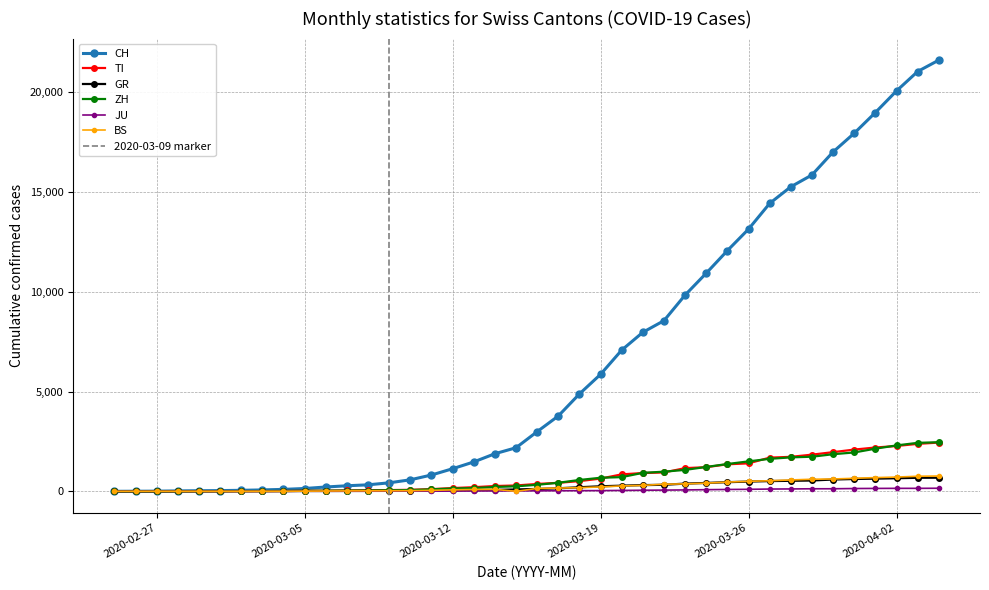

Reading left to right, transcribe all the data shown in this chart.

CH: 0	4	8	20	30	36	50	70	97	141	216	278	325	426	577	817	1132	1472	1883	2183	2989	3774	4879	5861	7075	7967	8551	9835	10930	12061	13138	14426	15259	15851	17005	17942	18979	20062	21035	21605
TI: 0	1	1	1	2	2	4	8	13	25	28	41	49	61	75	108	163	206	265	293	368	426	511	638	849	916	945	1162	1209	1354	1401	1688	1727	1837	1962	2091	2195	2271	2377	2442
GR: 0	2	2	6	6	6	9	10	13	15	16	18	19	28	32	44	53	65	73	93	118	152	204	252	283	311	327	386	419	458	487	513	527	542	591	617	635	655	678	680
ZH: 0	0	2	2	6	7	10	13	15	23	29	34	40	49	62	101	140	163	218	250	326	429	568	679	711	925	984	1073	1221	1368	1500	1627	1701	1733	1859	1947	2136	2300	2428	2461
JU: 0	0	1	1	1	1	1	2	2	4	4	5	5	7	7	7	12	17	18	19	25	29	32	36	44	54	61	69	82	92	100	114	119	127	128	140	145	149	149	154
BS: 0	0	1	1	1	1	1	3	3	8	15	21	24	28	33	49	73	92	100	0	143	164	181	220	270	297	356	374	410	462	501	530	569	605	617	653	687	714	754	767